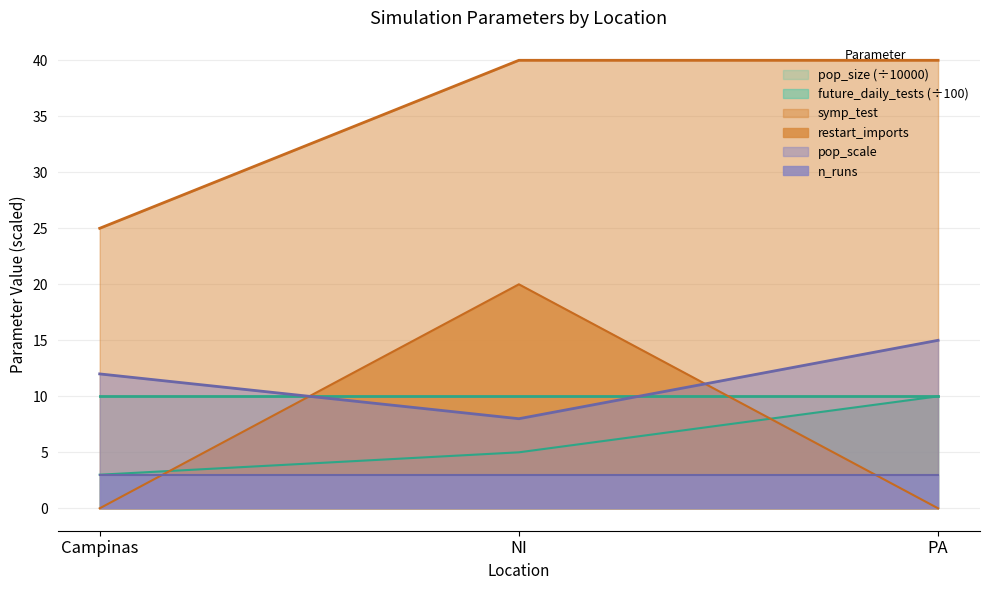

The pop_scale series shows 23 at PA. True or false?

False